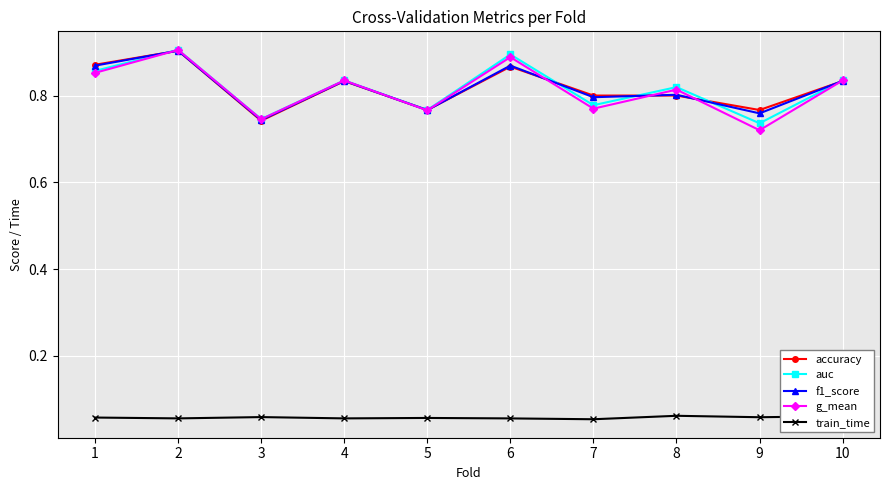

The f1_score series shows 1.3 at 1. True or false?

False